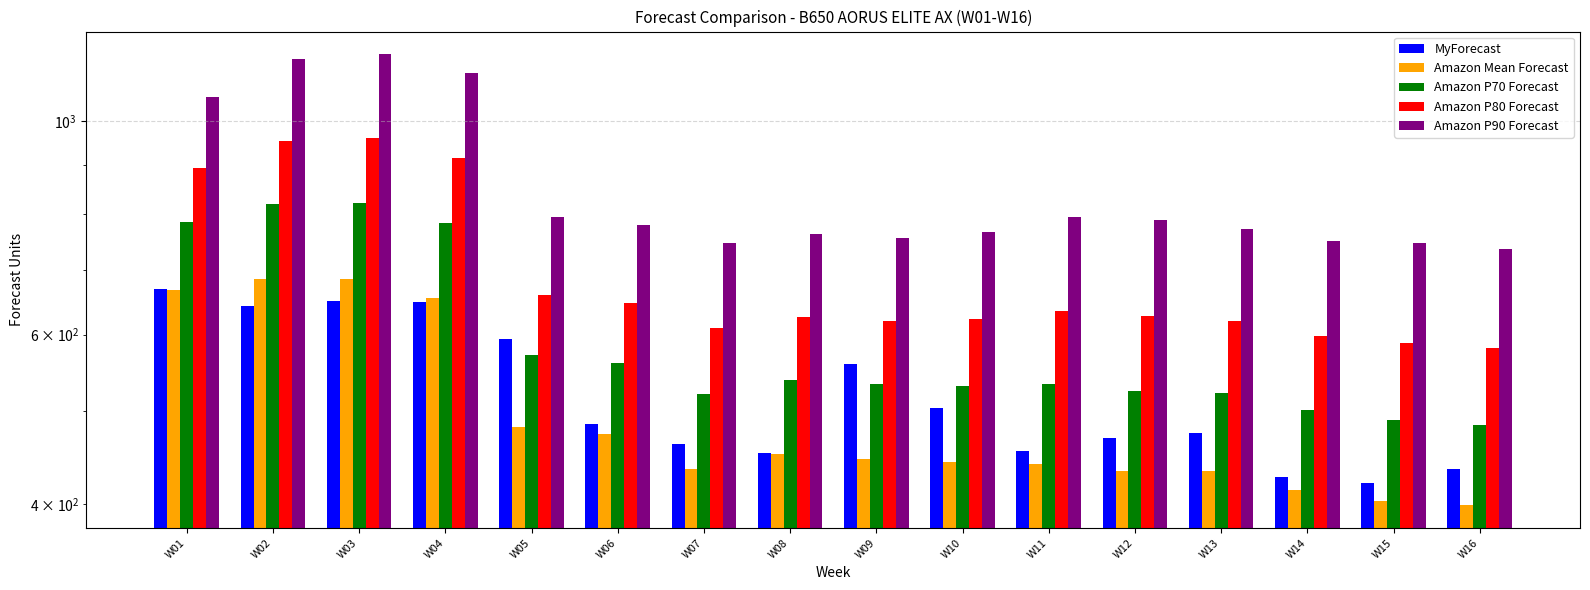

The Amazon Mean Forecast series shows 403 at W15. True or false?

True